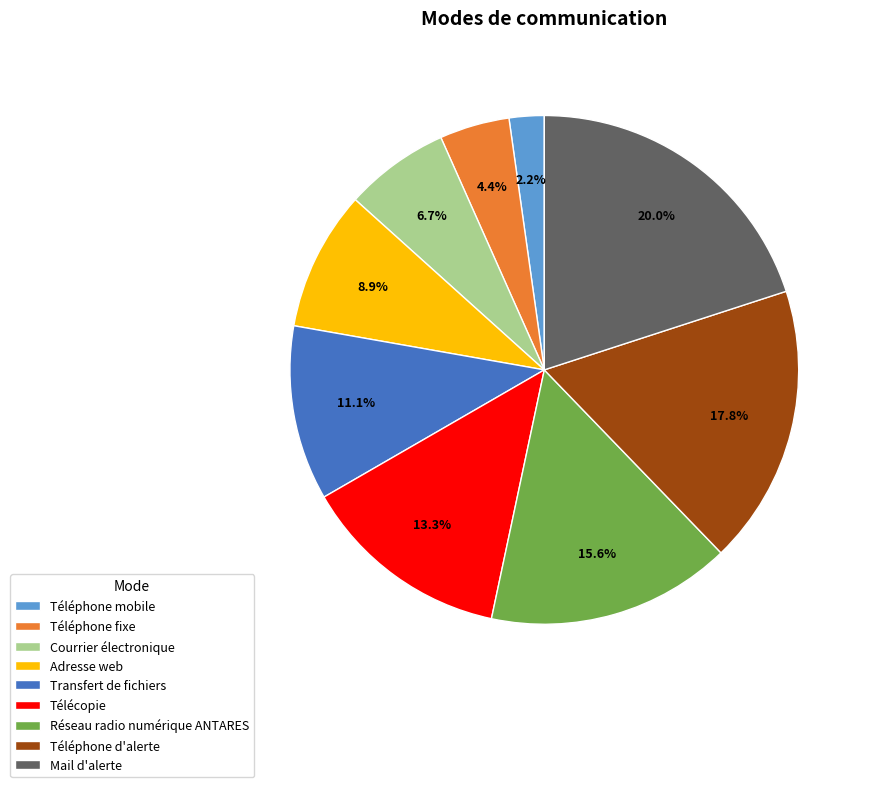

How many segments does this pie chart have?

9